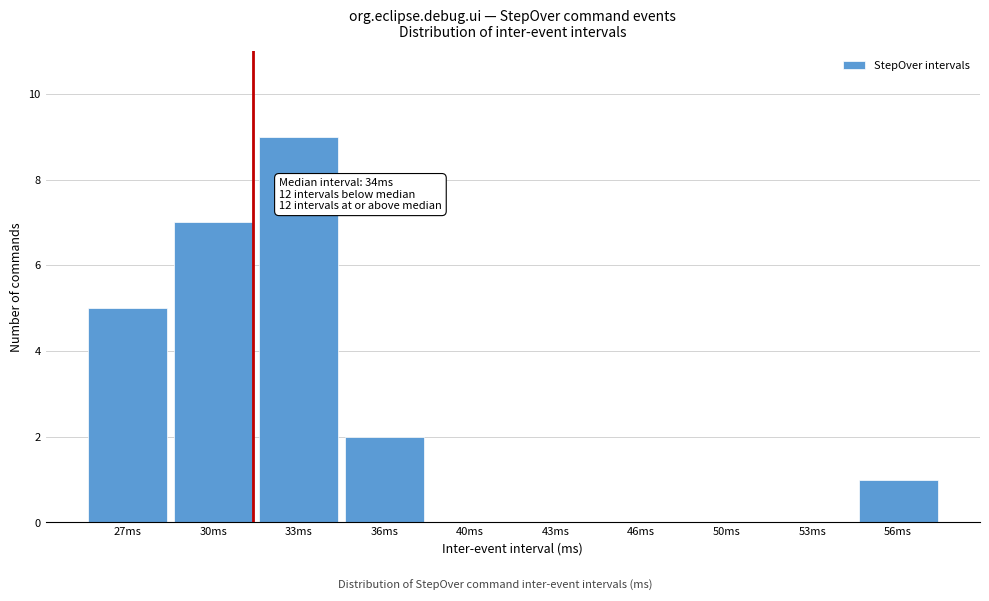

Reading left to right, transcribe all the data shown in this chart.

27ms=5	30ms=7	33ms=9	36ms=2	40ms=0	43ms=0	46ms=0	50ms=0	53ms=0	56ms=1